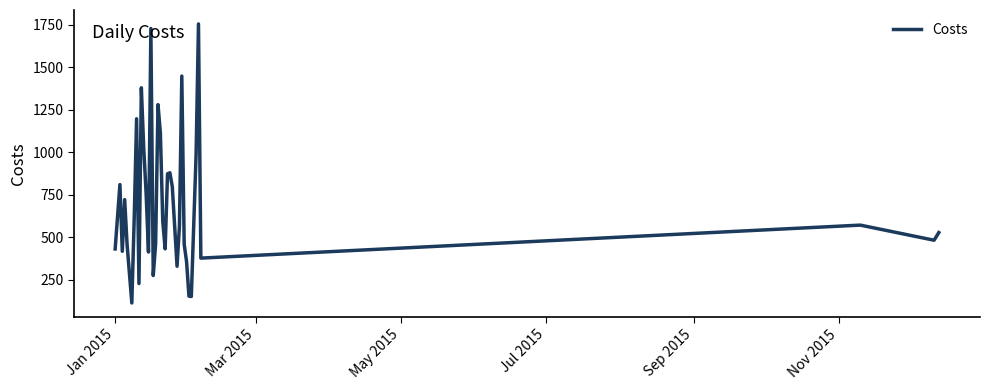

What is the smallest value displayed?

114.5